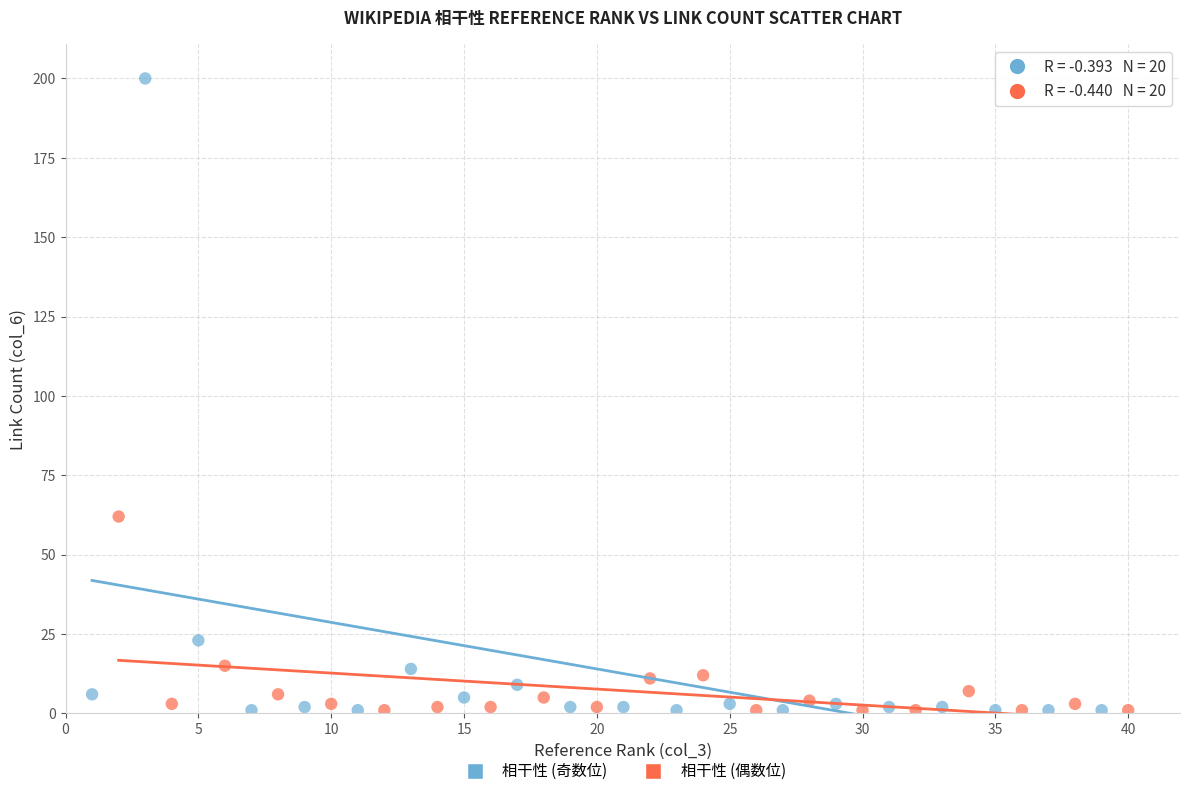

Which series has the largest Y range (max minus min)?

相干性 (奇数位)